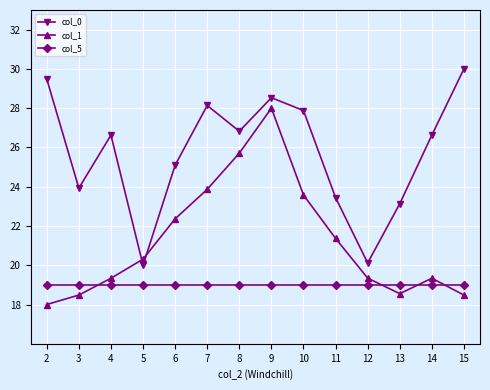

Reading left to right, extract all data points from this chart.

col_0: 29.5	23.9	26.6	20.0	25.1	28.1	26.8	28.5	27.9	23.4	20.1	23.1	26.6	30.0
col_1: 18.0	18.5	19.3	20.3	22.4	23.9	25.7	28.0	23.6	21.4	19.3	18.6	19.3	18.5
col_5: 19.0	19.0	19.0	19.0	19.0	19.0	19.0	19.0	19.0	19.0	19.0	19.0	19.0	19.0